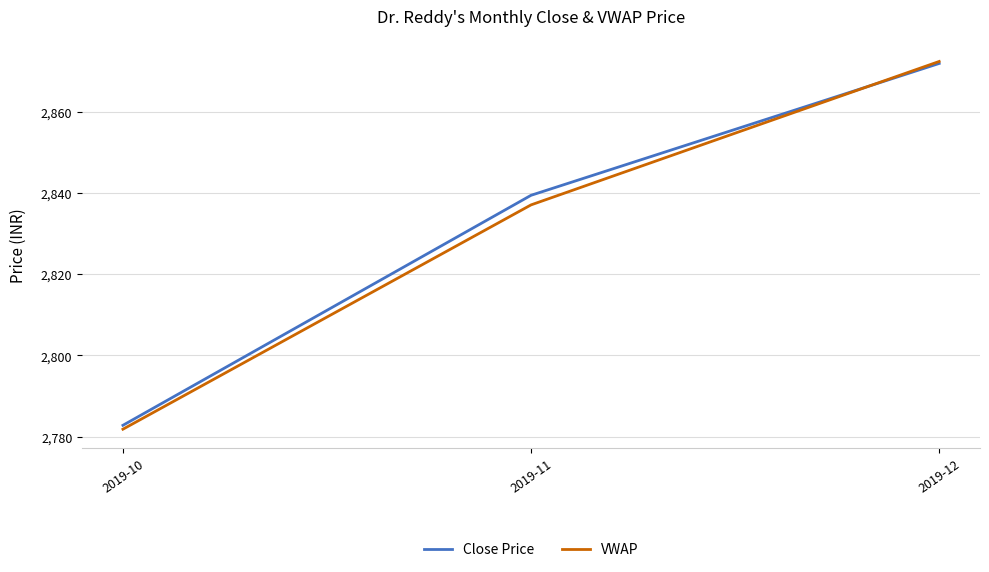

List the series in order of their overall mean, lowest first.

VWAP, Close Price